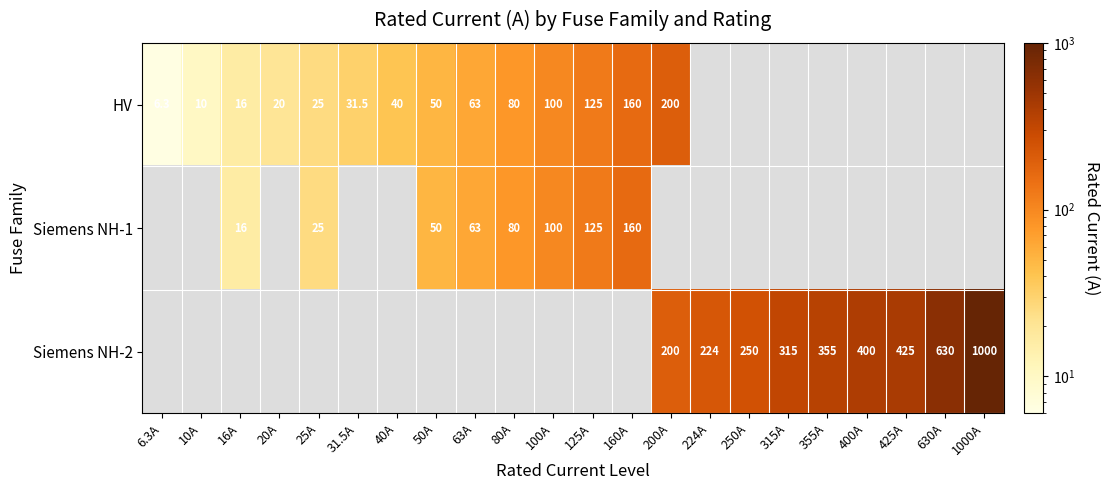

At how many categories does at least one series exceed 648?

1